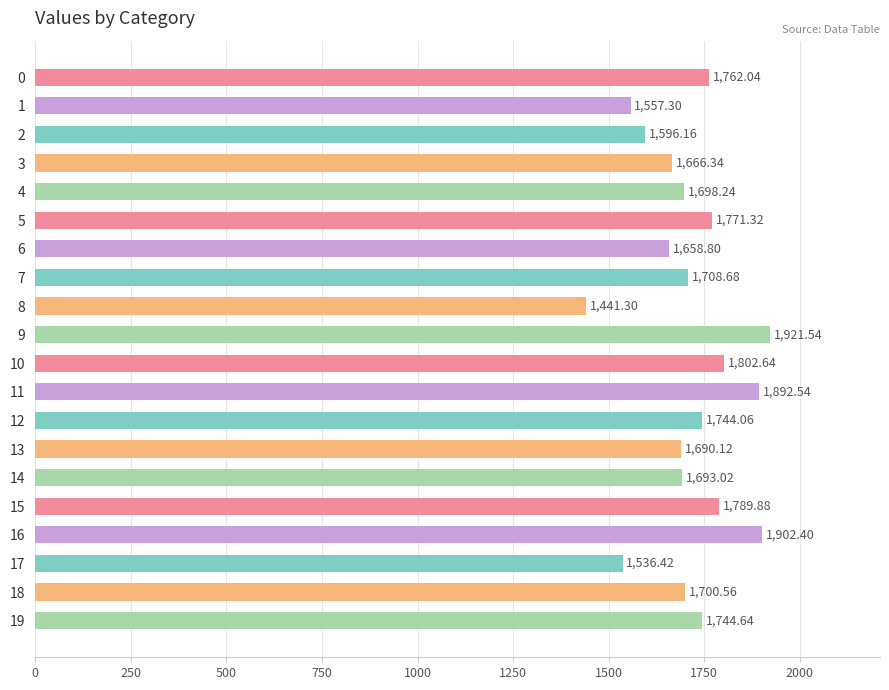

What is the ratio of the value at 13 to the value at 9?

0.9